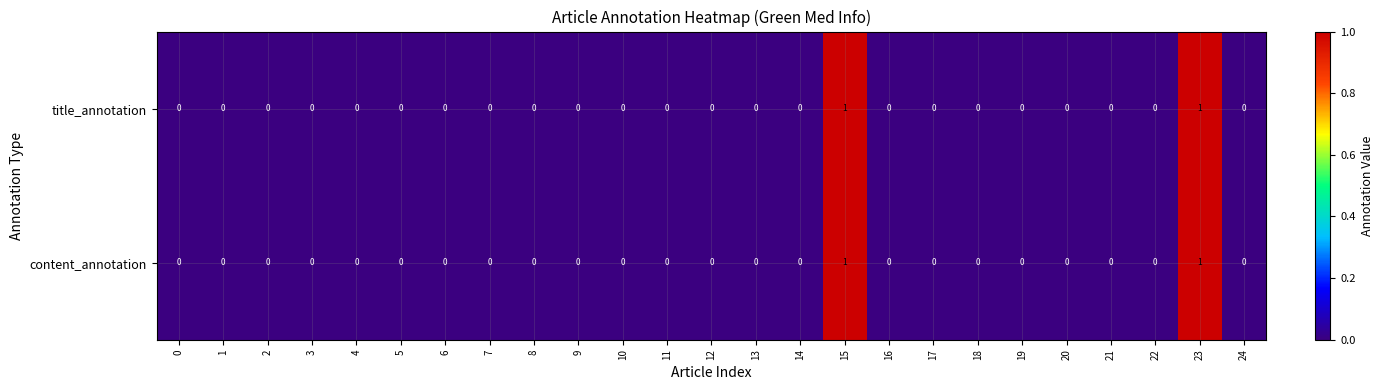

The value of content_annotation at 10 is 0. True or false?

True